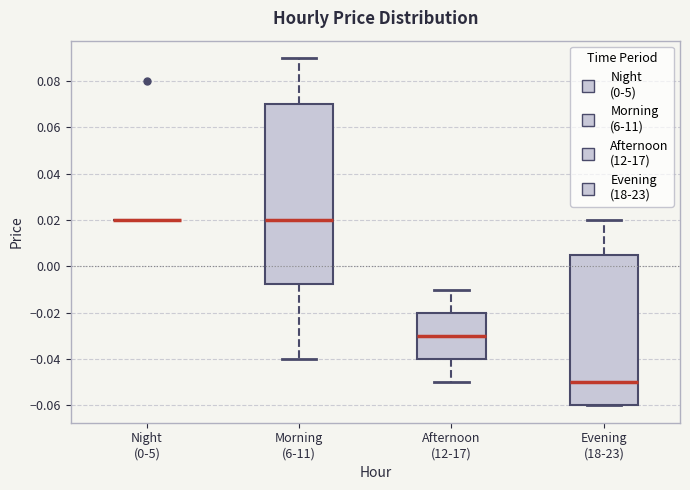

Where does the median line of the box for Evening (18-23) sit on the y-axis? The values are not printed on the chart, so give them approximately, as read against the axis.

-0.050